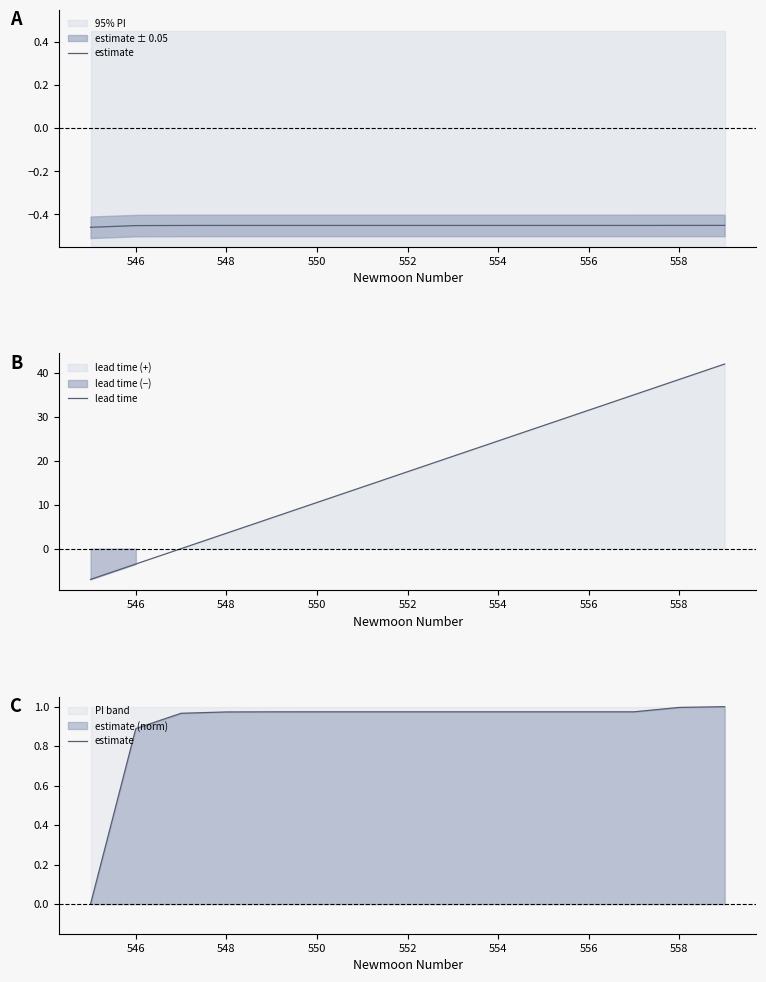

Is the value of estimate at 550 greater than the value of lead time at 554?

No